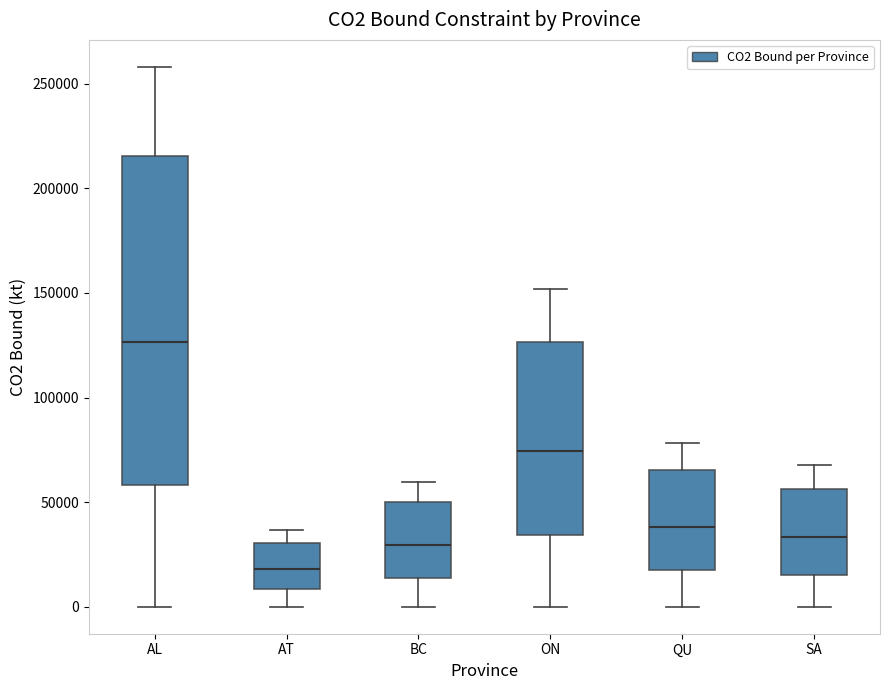

Comparing the boxes themselves (not the whiskers), which one is the tallest?

AL